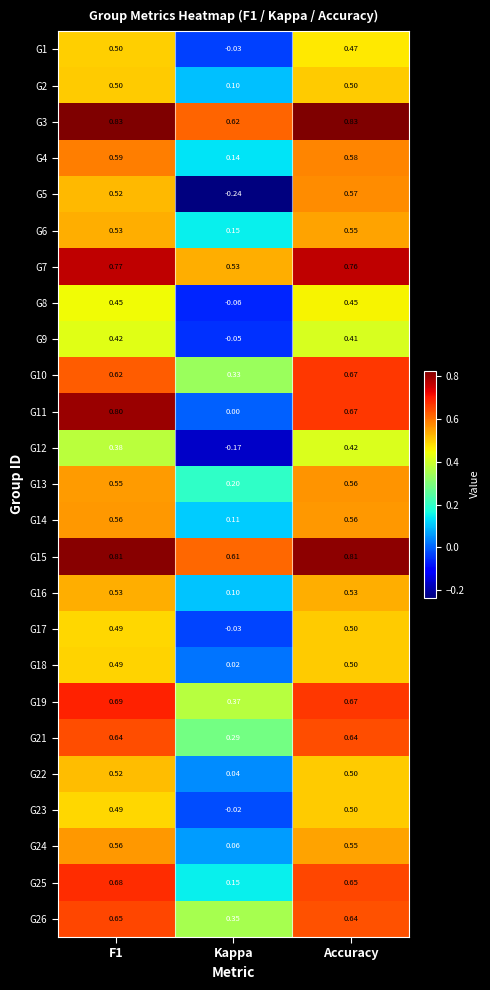

Which category has the lowest value in the G7 series?

Kappa